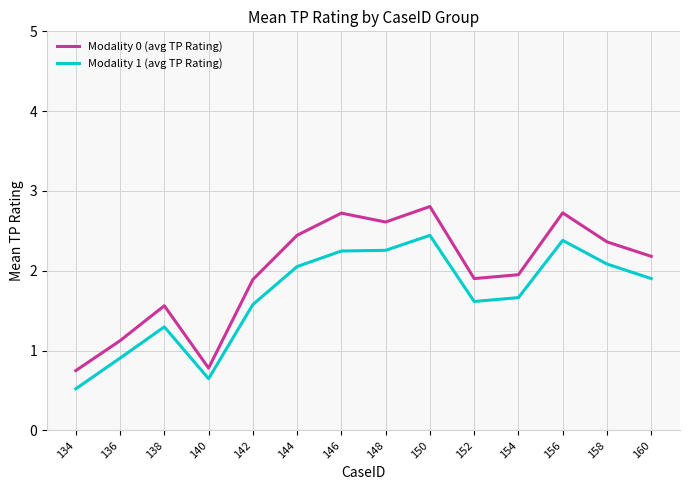

Which series has the widest spread of values?

Modality 0 (avg TP Rating)